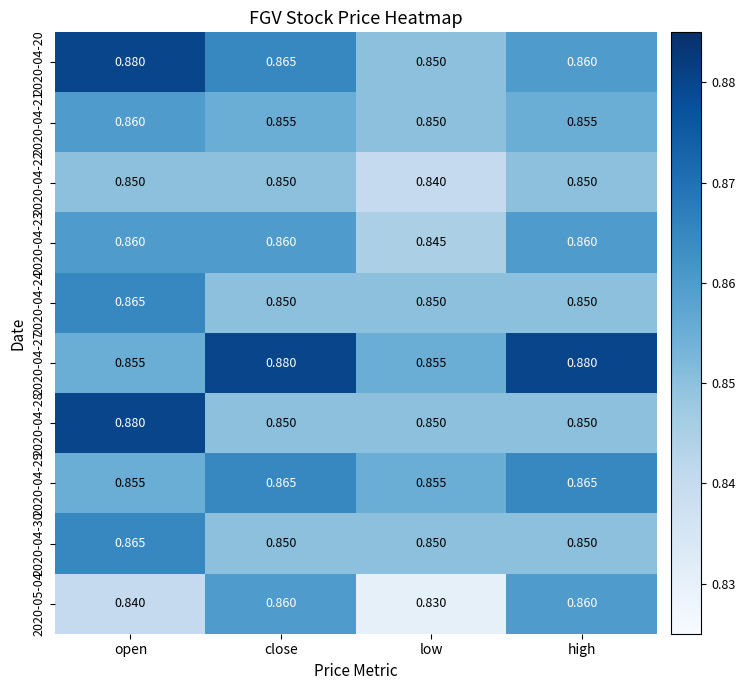

Which category has the lowest value in the 2020-05-04 series?

low